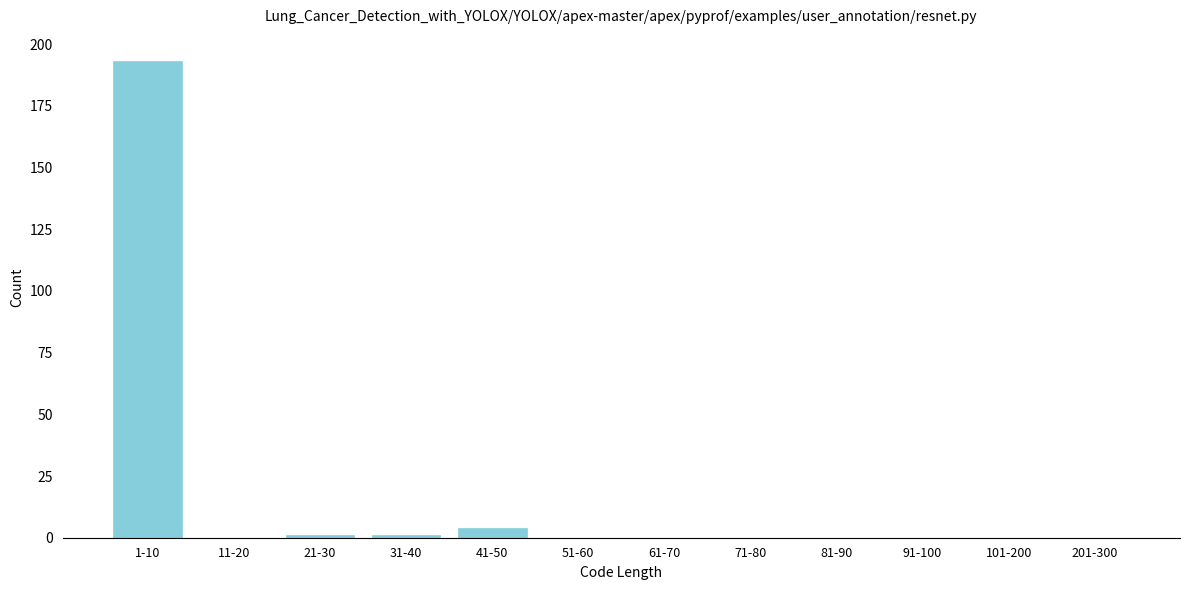

Reading left to right, transcribe all the data shown in this chart.

1-10=193	11-20=0	21-30=1	31-40=1	41-50=4	51-60=0	61-70=0	71-80=0	81-90=0	91-100=0	101-200=0	201-300=0